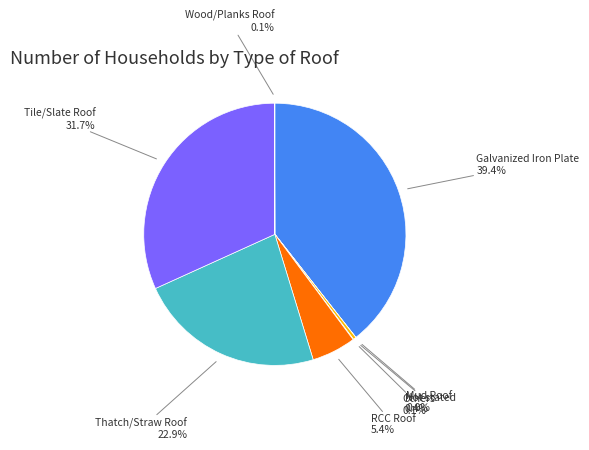

Is there a majority slice in this chart?

No